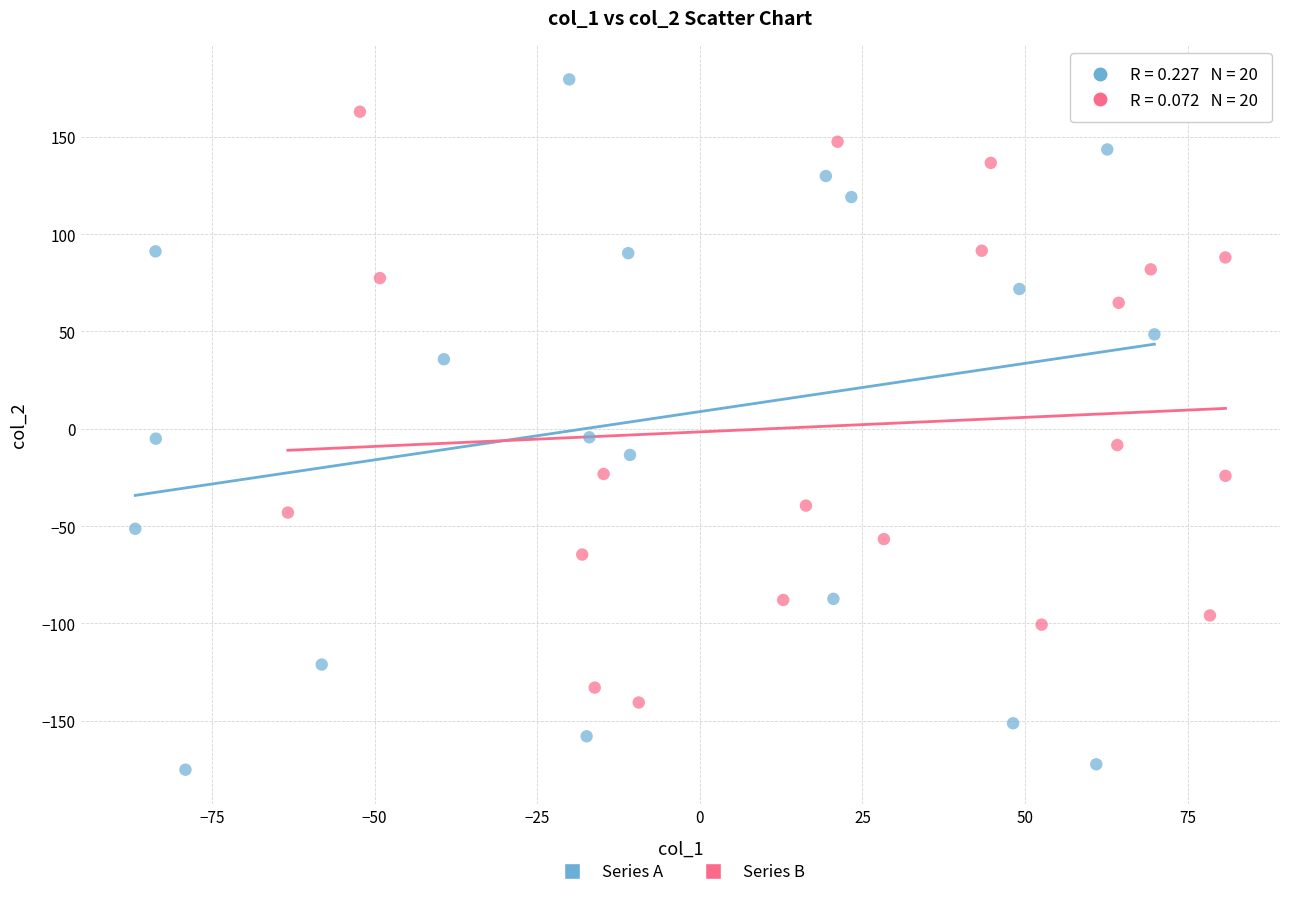

Which series contains the lowest Y value?

Series A